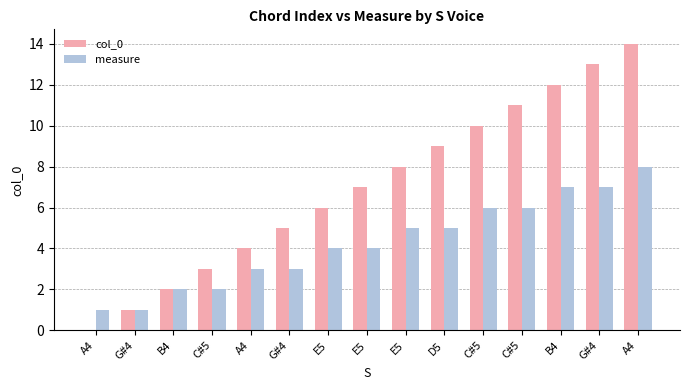

The value of measure at C#5 is 2. True or false?

True